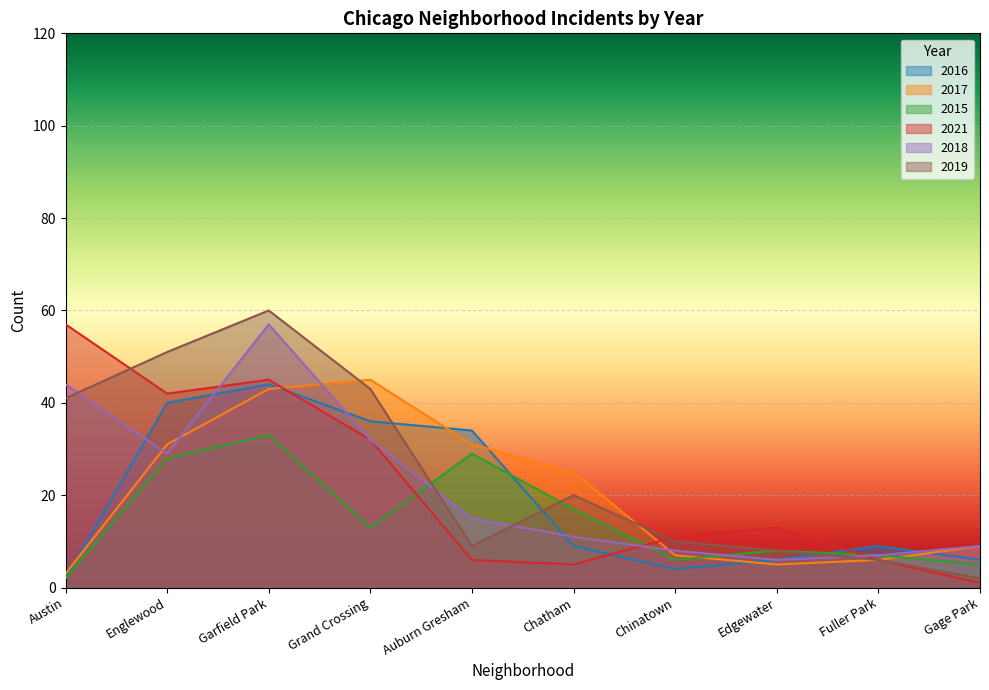

Which series changed the most between Grand Crossing and Chatham?

2016